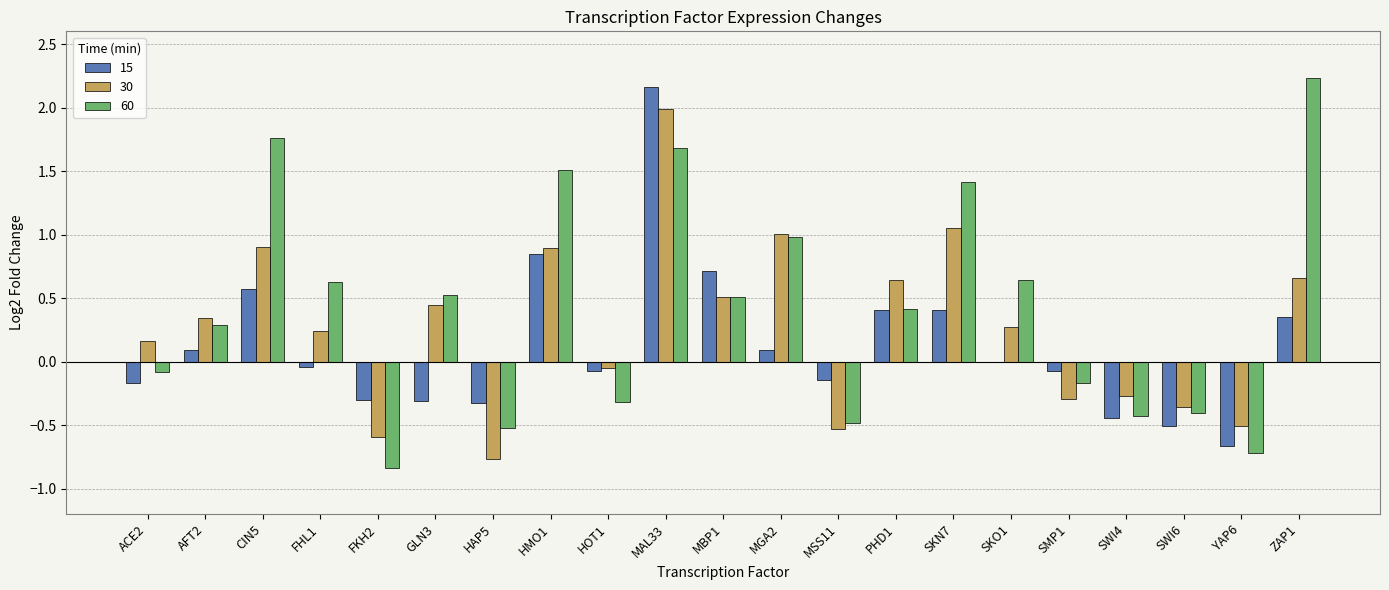

The value of 15 at ZAP1 is 0.3. True or false?

True